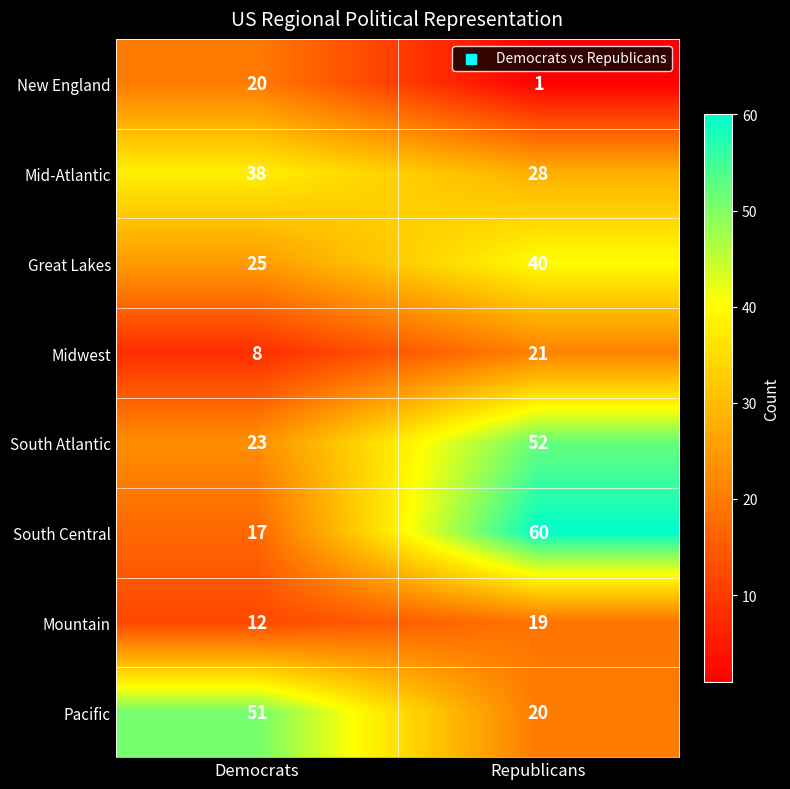

Reading right to left, list all the values displayed in this chart.

New England: Republicans=1	Democrats=20
Mid-Atlantic: Republicans=28	Democrats=38
Great Lakes: Republicans=40	Democrats=25
Midwest: Republicans=21	Democrats=8
South Atlantic: Republicans=52	Democrats=23
South Central: Republicans=60	Democrats=17
Mountain: Republicans=19	Democrats=12
Pacific: Republicans=20	Democrats=51